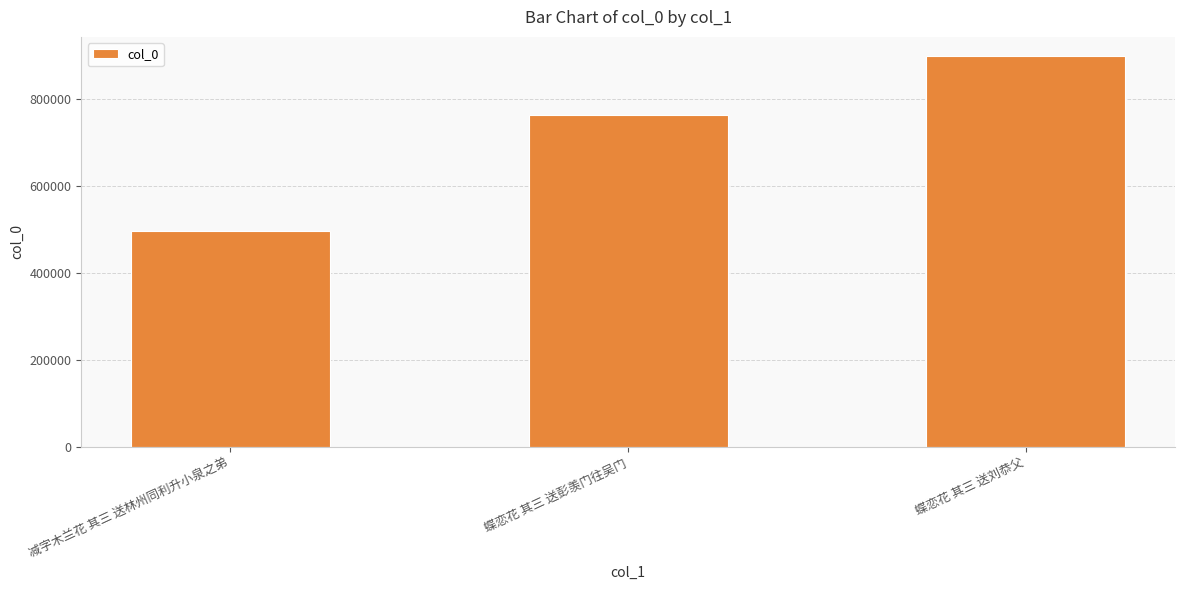

What position from the right is 蝶恋花 其三 送刘恭父?

1